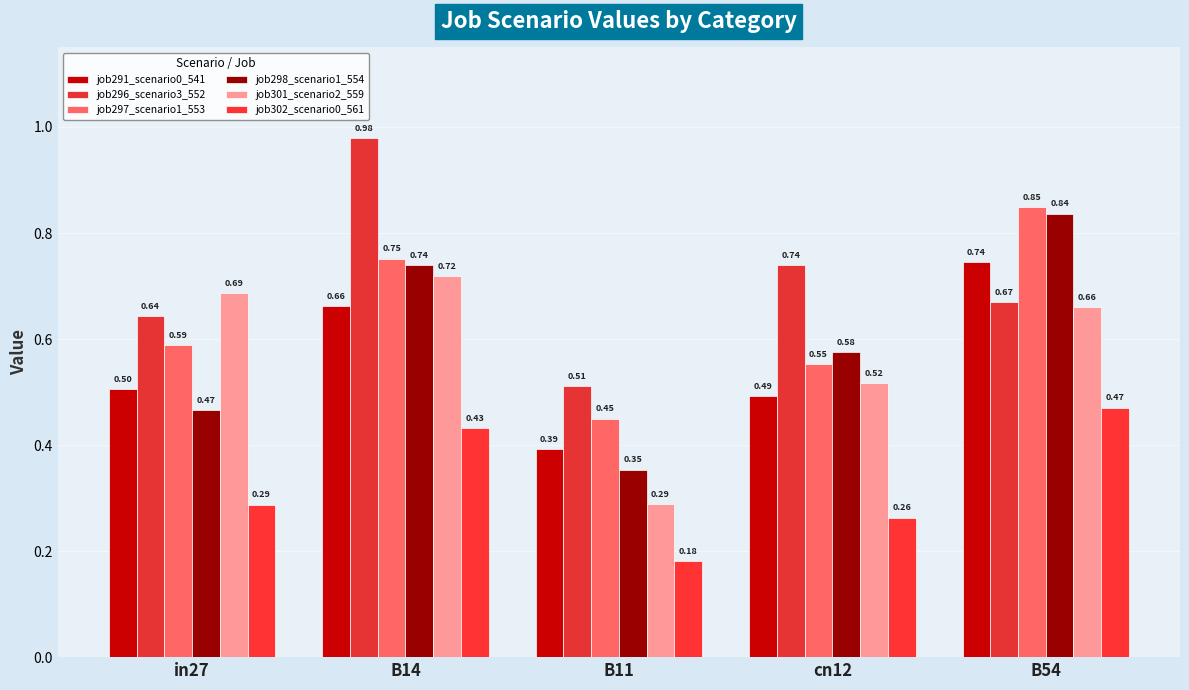

Is it true that job298_scenario1_554 equals 0.5 at in27?

True